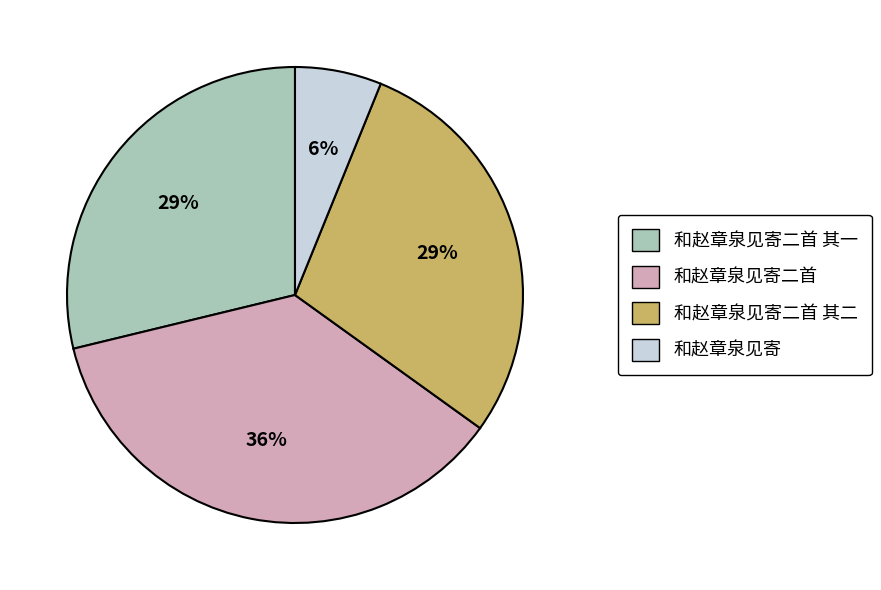

Combined, do 和赵章泉见寄二首 其二 and 和赵章泉见寄二首 account for over 50%?

Yes